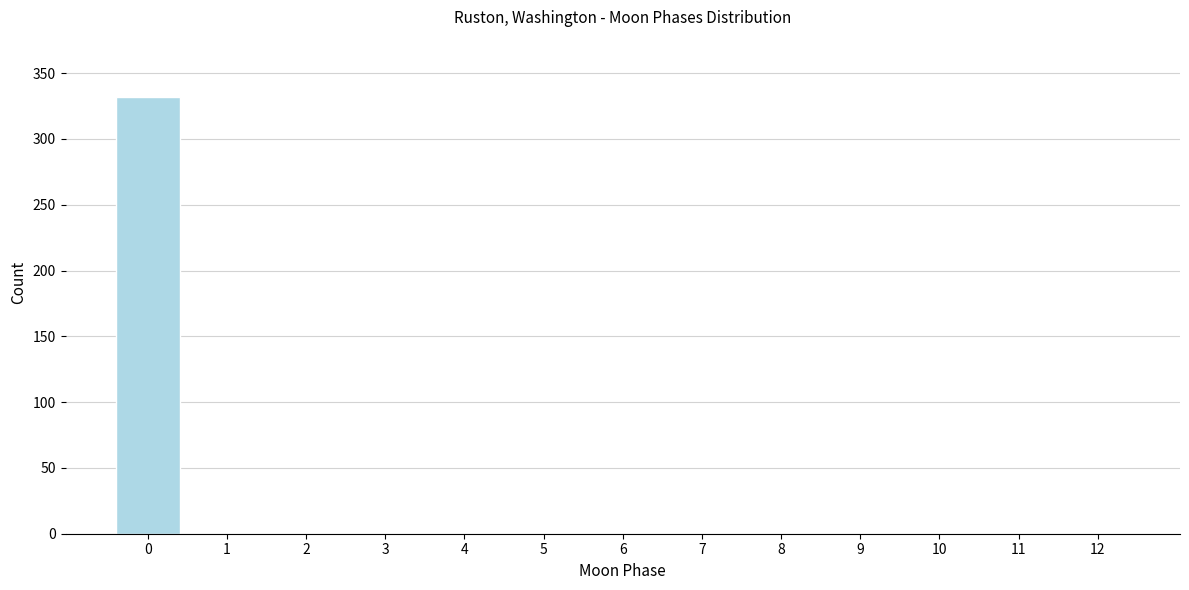

Reading left to right, list all the values displayed in this chart.

0=332	1=0	2=0	3=0	4=0	5=0	6=0	7=0	8=0	9=0	10=0	11=0	12=0